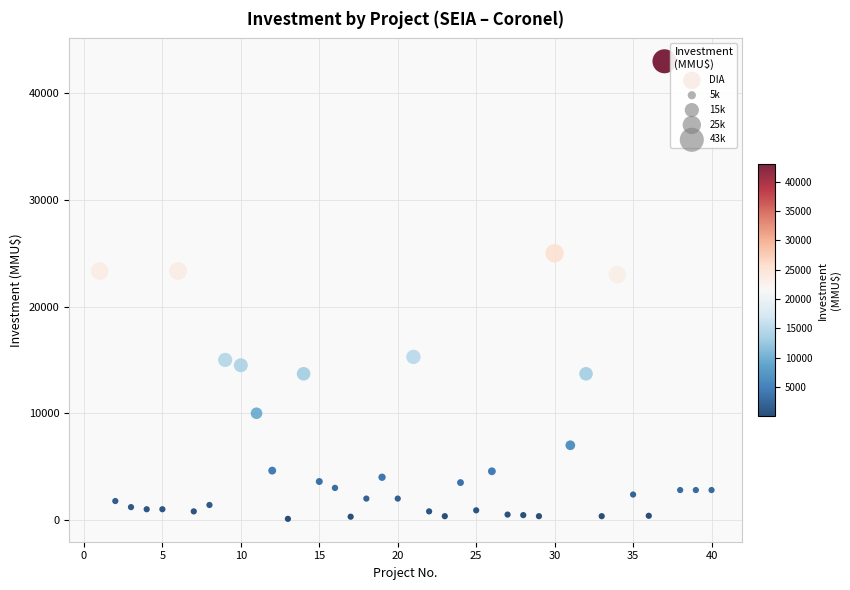

What is the range of Y values (max minus min)?

42900